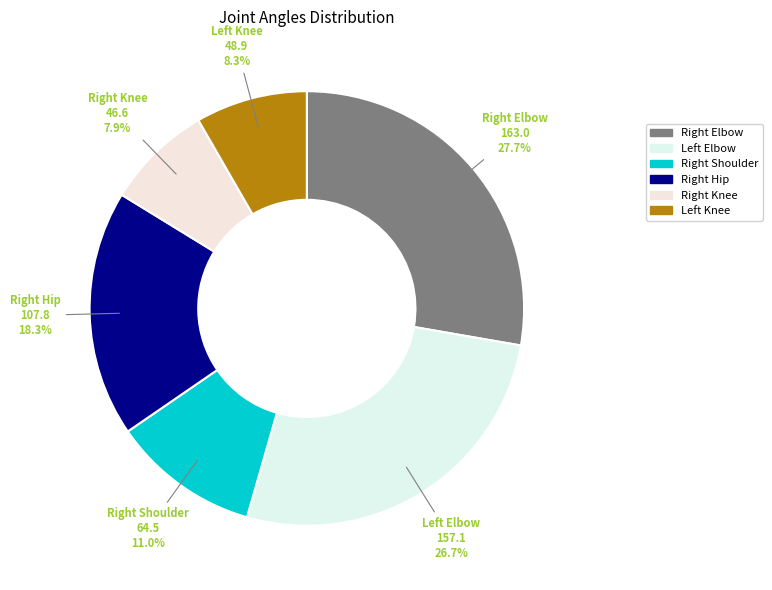

Is there any slice that represents more than half of the pie?

No